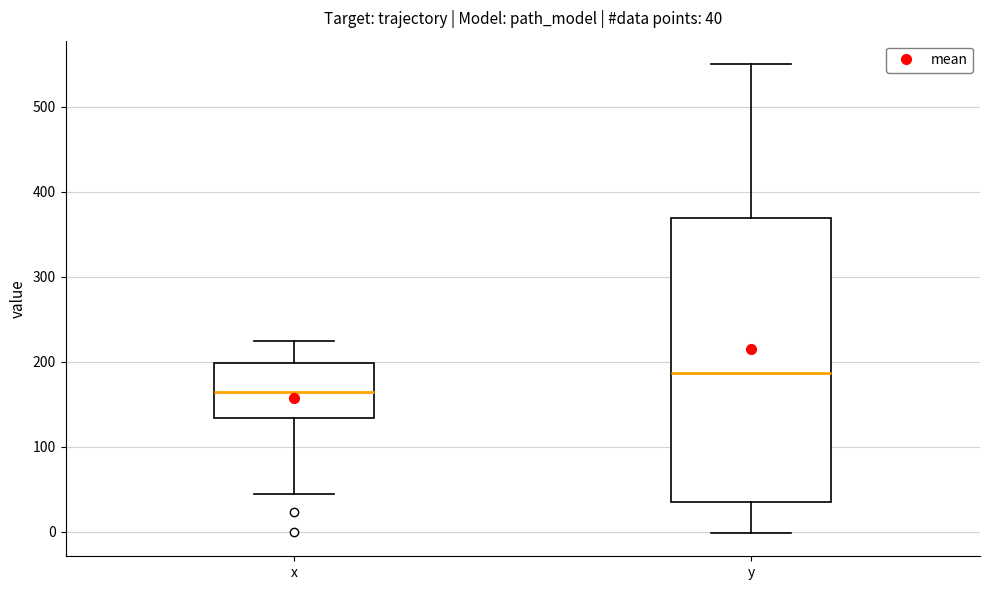

Which box is the tallest, from its lower edge to its upper edge?

y